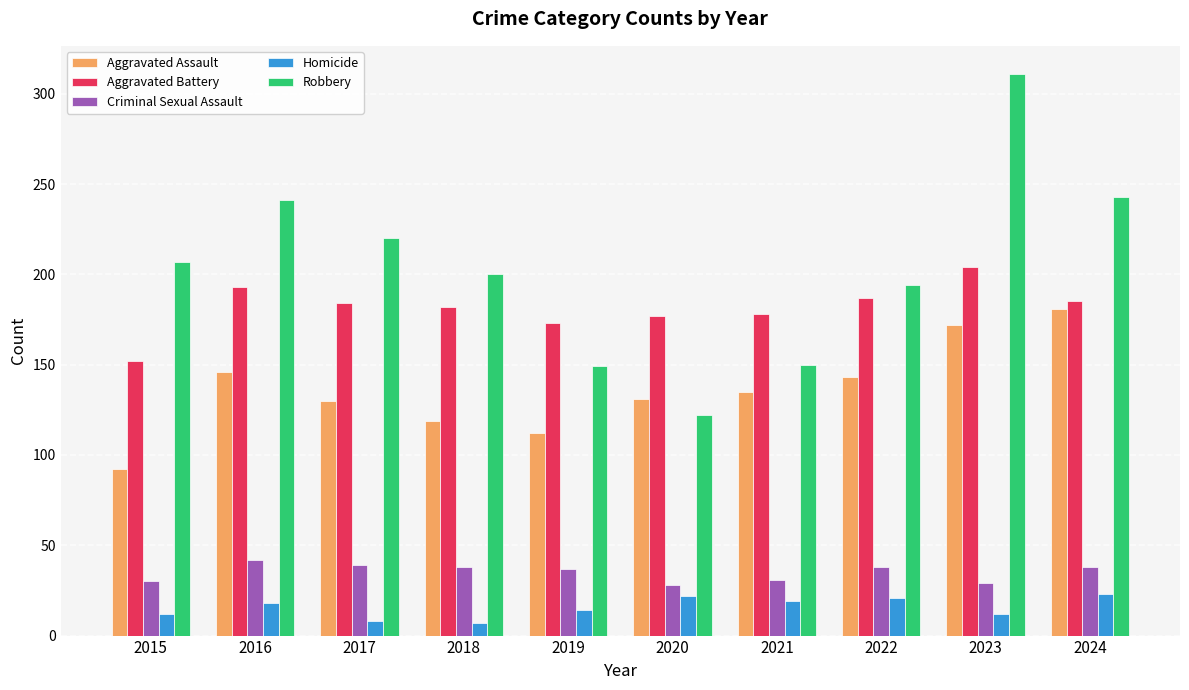

The value of Criminal Sexual Assault at 2023 is 17. True or false?

False